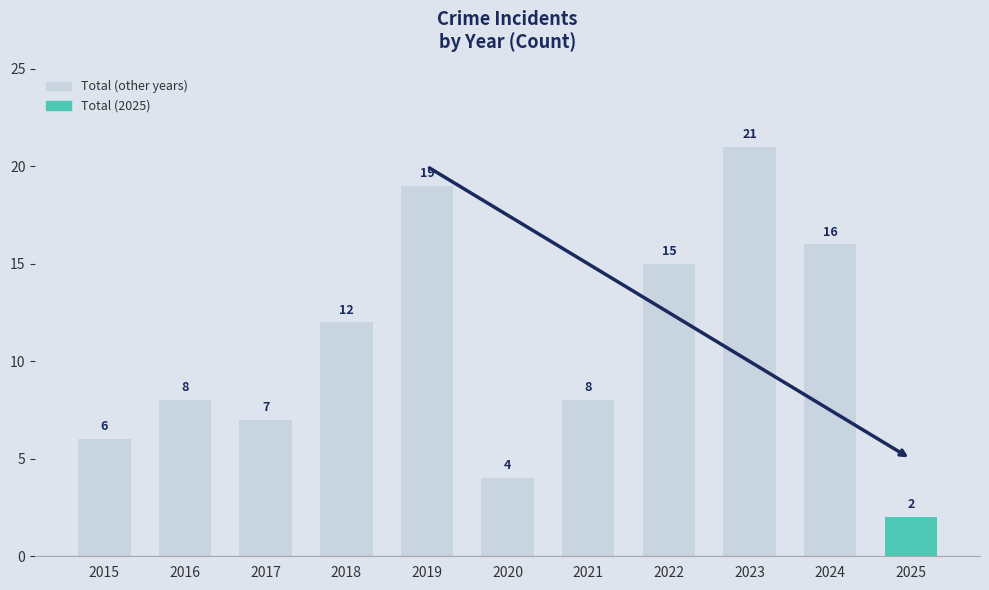

Reading right to left, extract all data points from this chart.

2	16	21	15	8	4	19	12	7	8	6